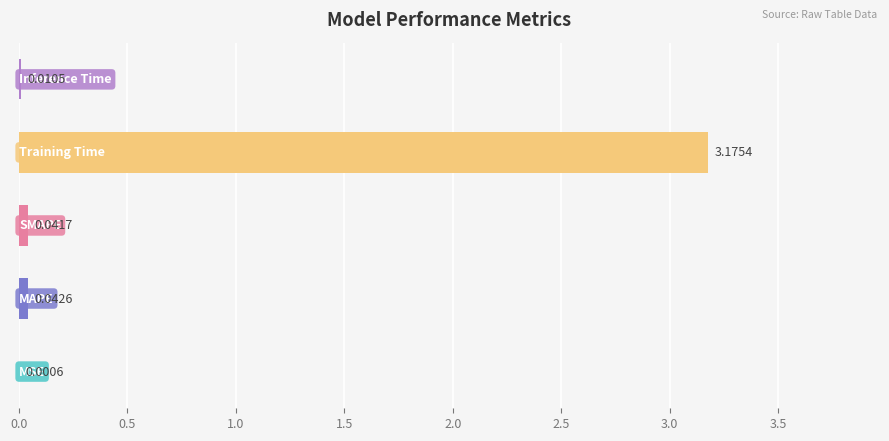

Count the number of data series in this chart.

1